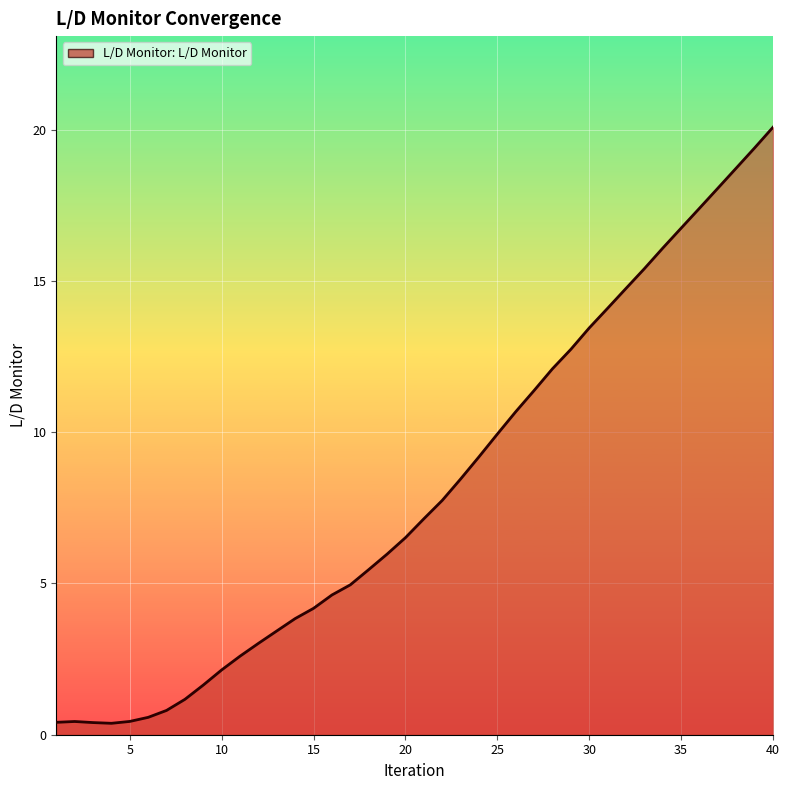

What is the greatest value displayed?

20.1